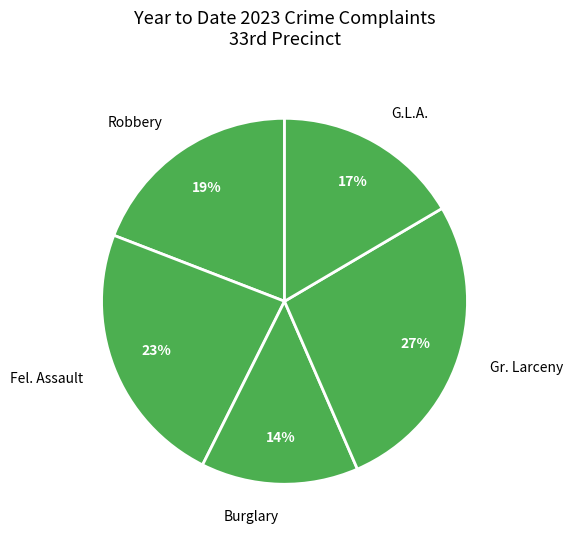

To the nearest percent, what is the difference between the Gr. Larceny and G.L.A. slice percentages?

10%